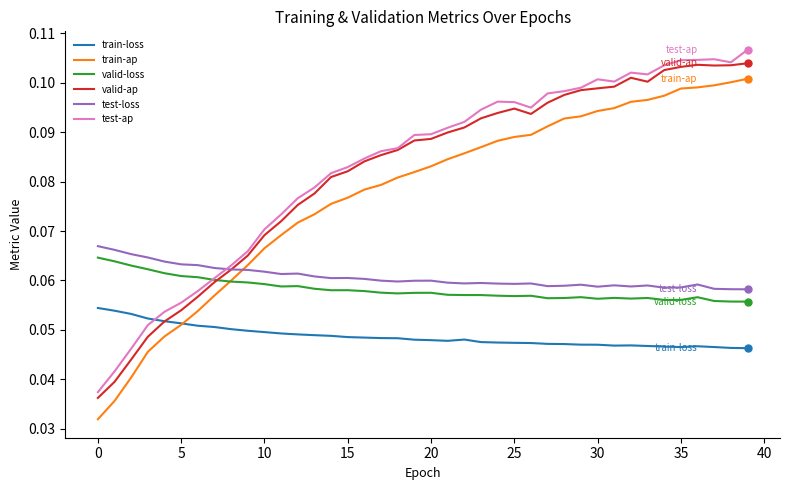

How many lines are shown in the chart?

6